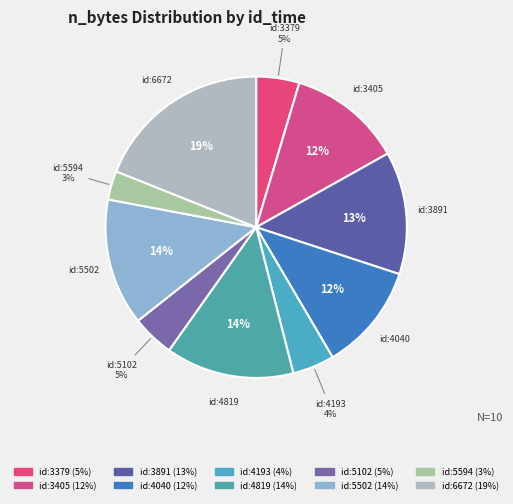

Does any single category account for the majority?

No